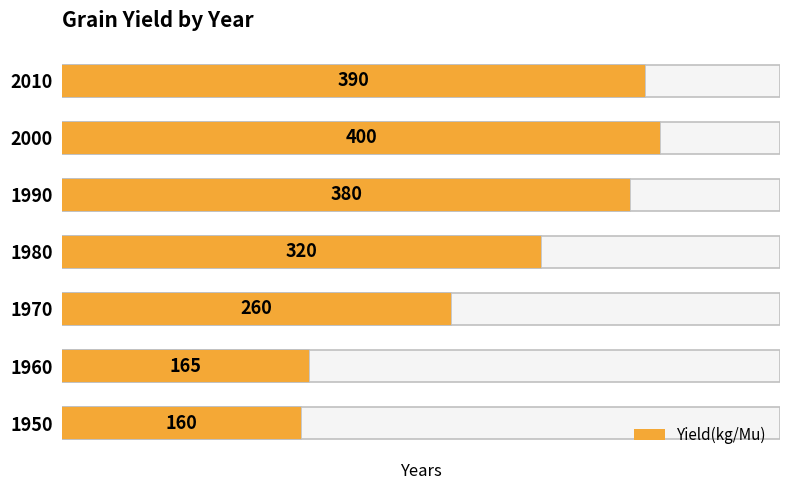

Rank the categories by value from highest to lowest.

2000, 2010, 1990, 1980, 1970, 1960, 1950